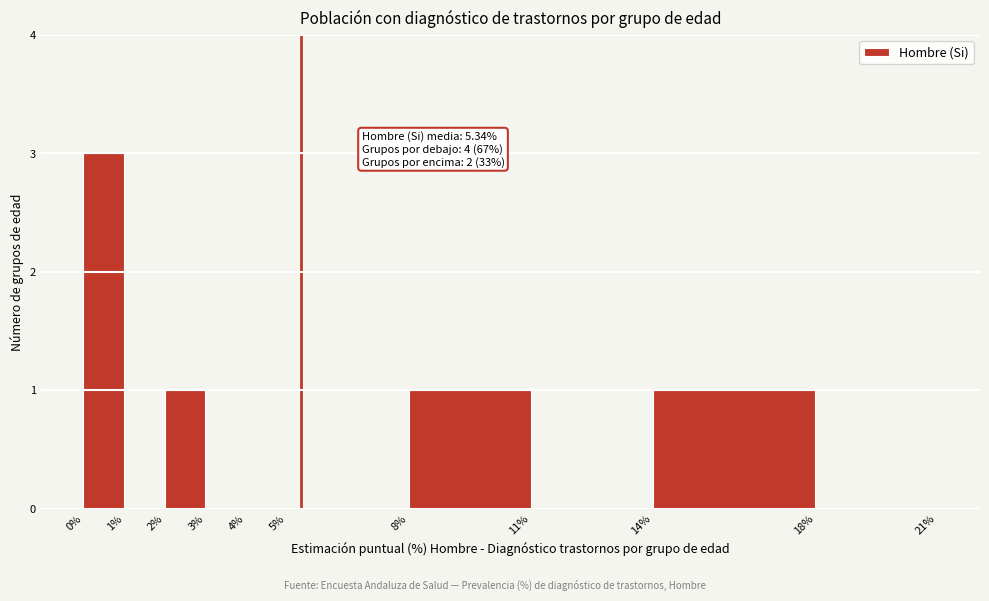

Which range on the x-axis has the tallest bar?

0% to 1%